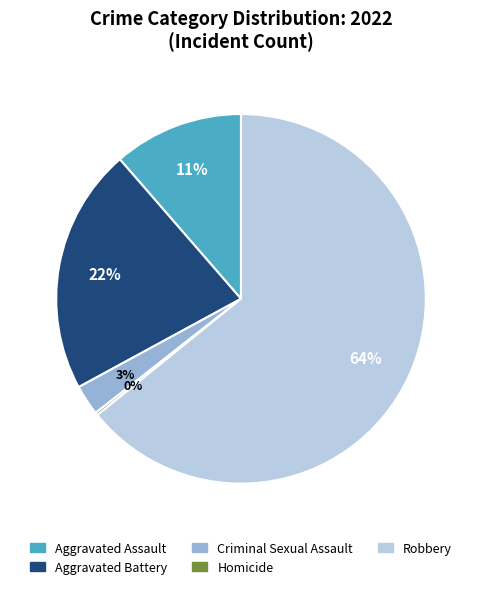

Is there a majority slice in this chart?

Yes